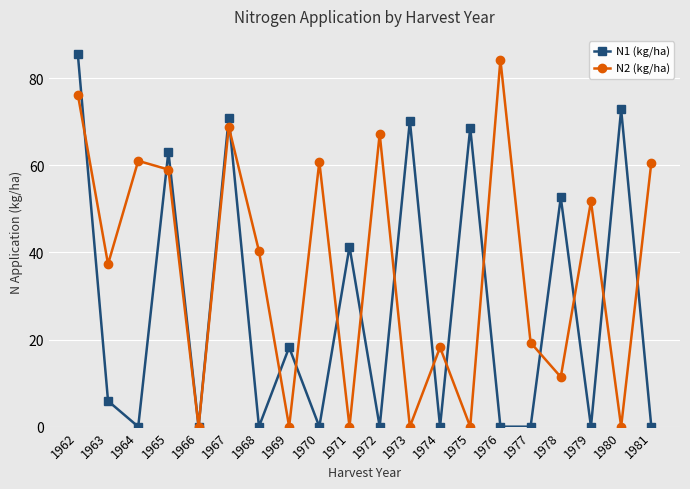

After their last crossing, which series has the higher values: N2 (kg/ha) or N1 (kg/ha)?

N2 (kg/ha)